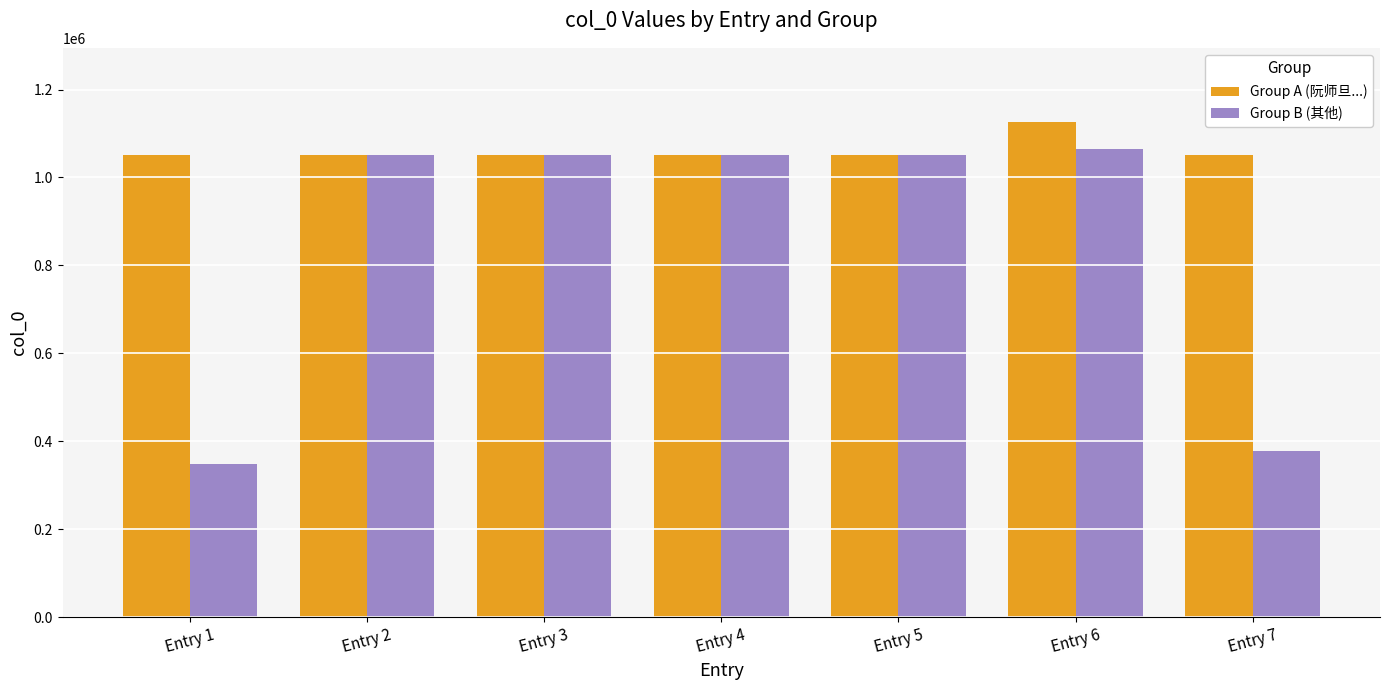

What is the total value across all series at Entry 2?

2101597